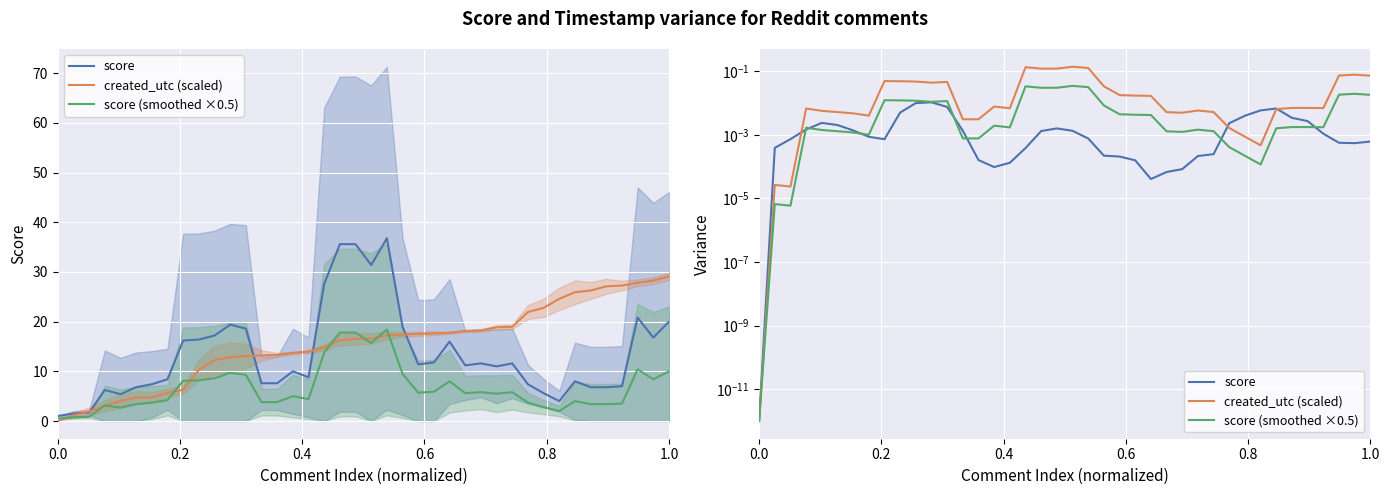

Count the number of categories in the chart.

40